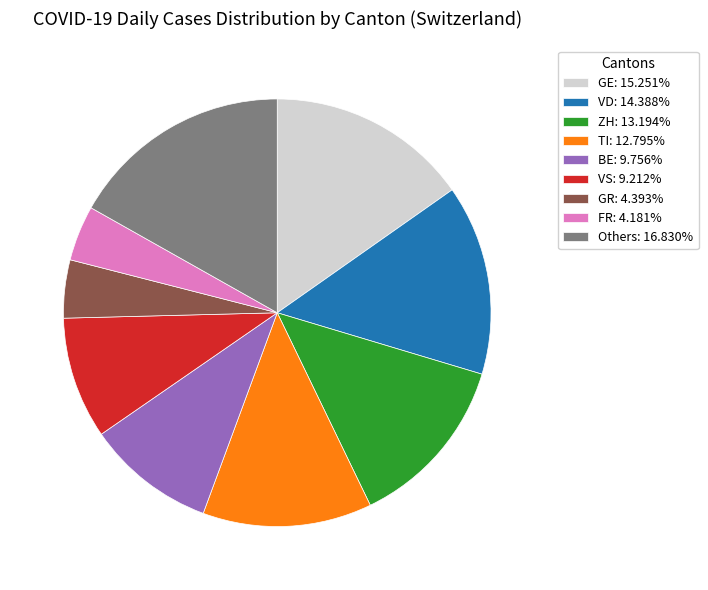

Is the sum of GE: 15.251% and VD: 14.388% greater than half?

No